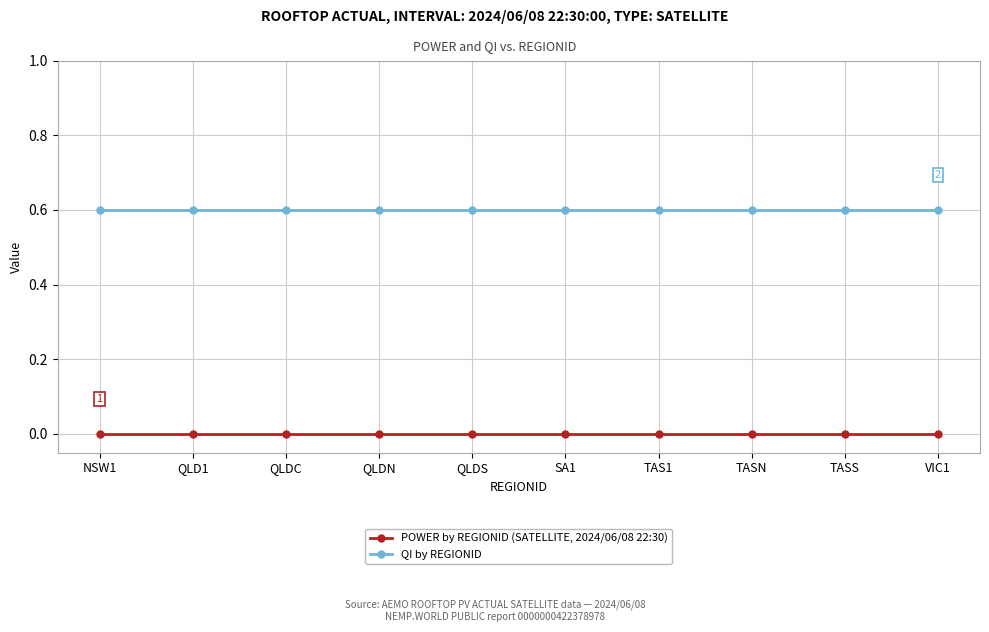

True or false: POWER by REGIONID (SATELLITE, 2024/06/08 22:30) and QI by REGIONID intersect in this chart.

False